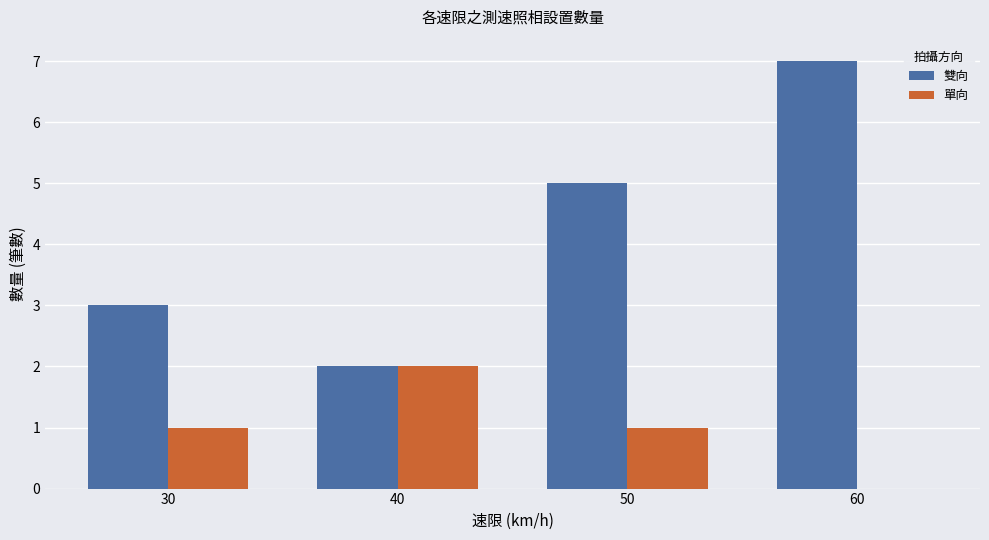

Reading left to right, extract all data points from this chart.

雙向: 3	2	5	7
單向: 1	2	1	0